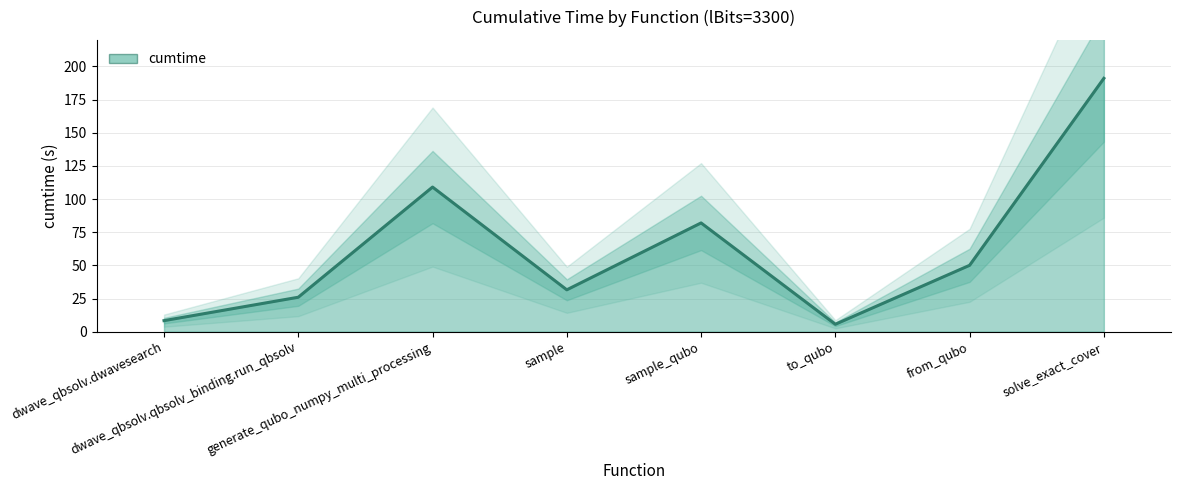

What value does the data have at generate_qubo_numpy_multi_processing?

109.0